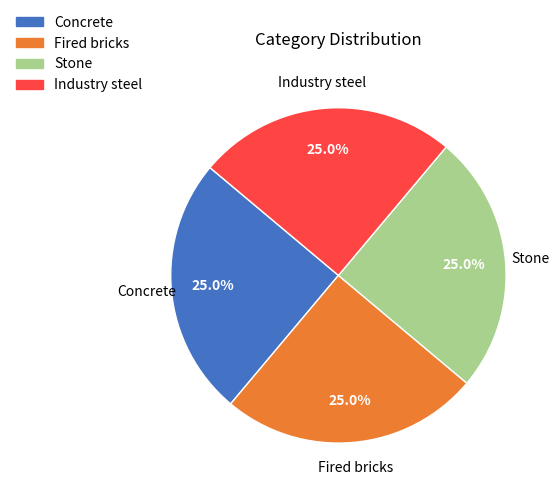

Does any single category account for the majority?

No